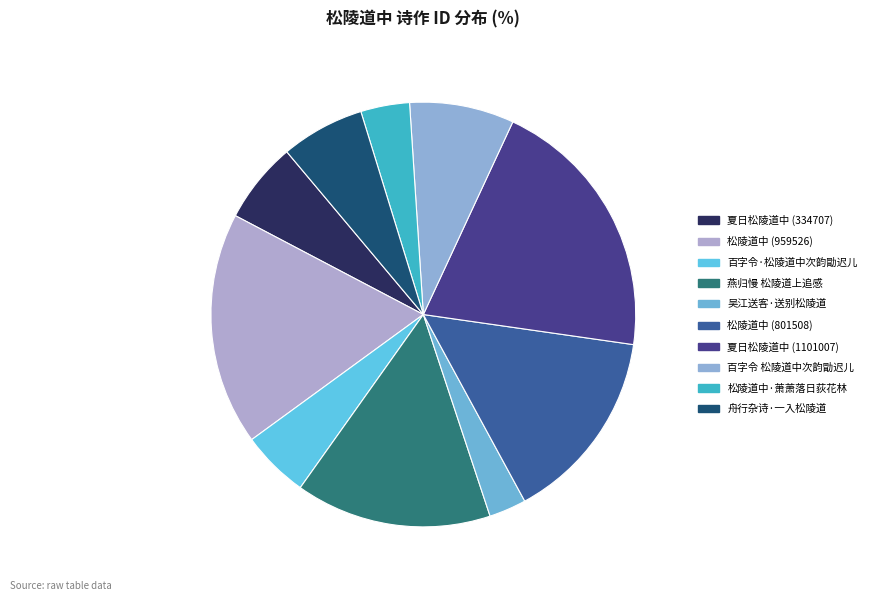

Does 松陵道中·萧萧落日荻花林 represent more than half of the total?

No